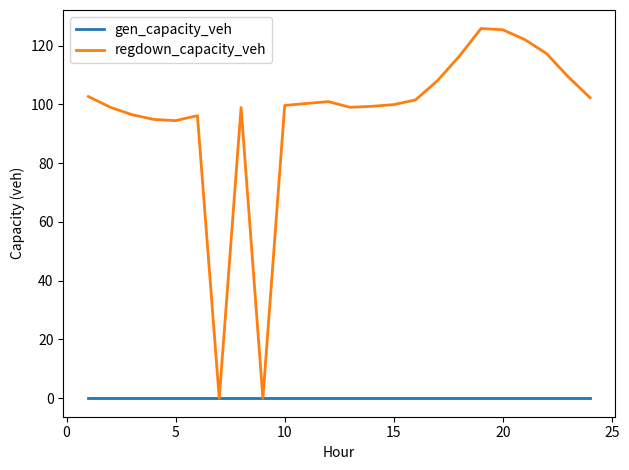

List the series in order of their peak value, highest first.

regdown_capacity_veh, gen_capacity_veh